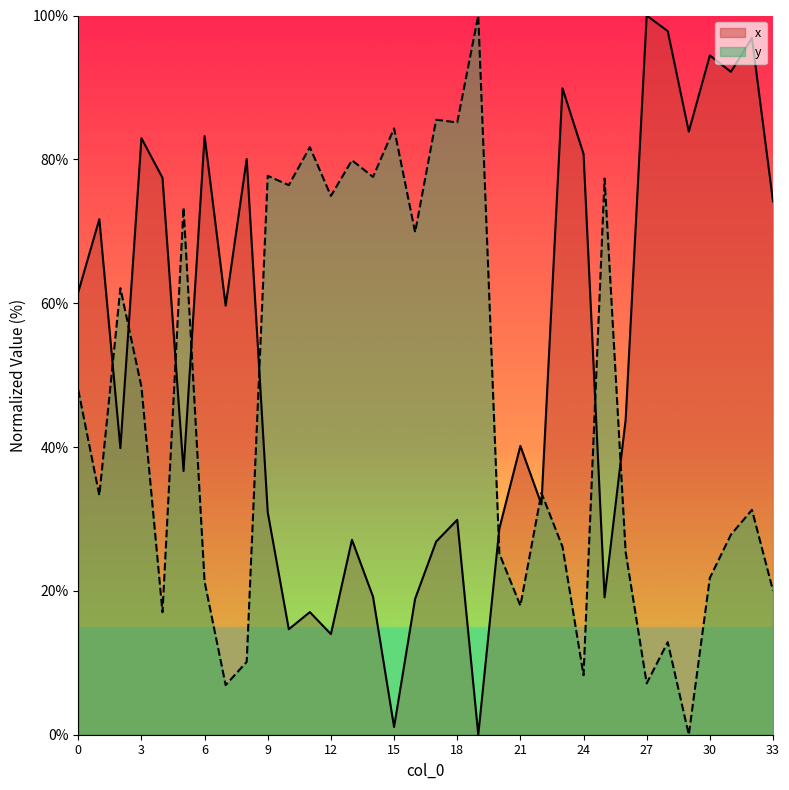

Where is the first local maximum for y?

2